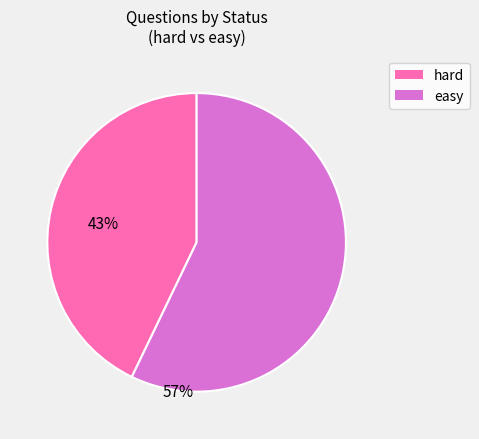

Which has a higher value, easy or hard?

easy